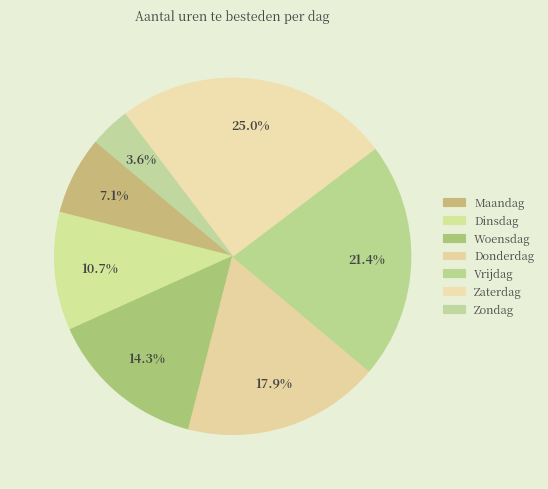

How many segments does this pie chart have?

7